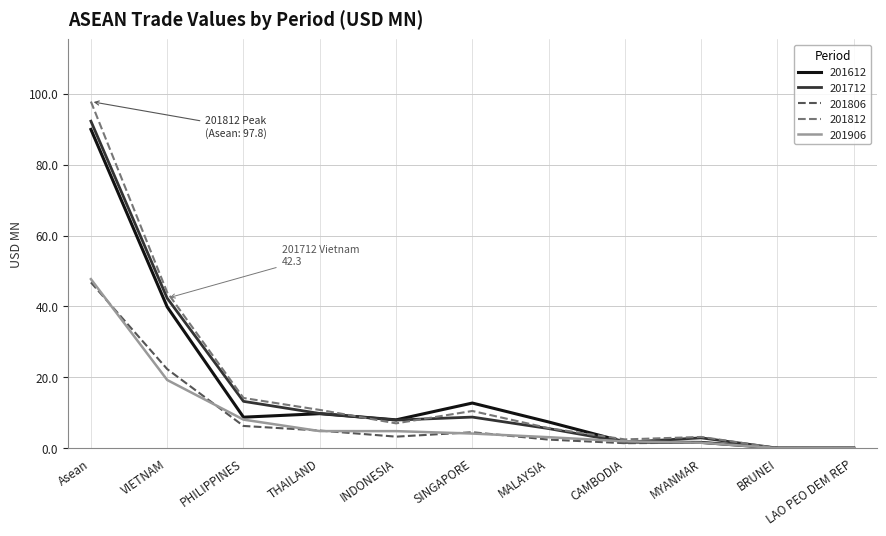

How many categories are shown in the chart?

11